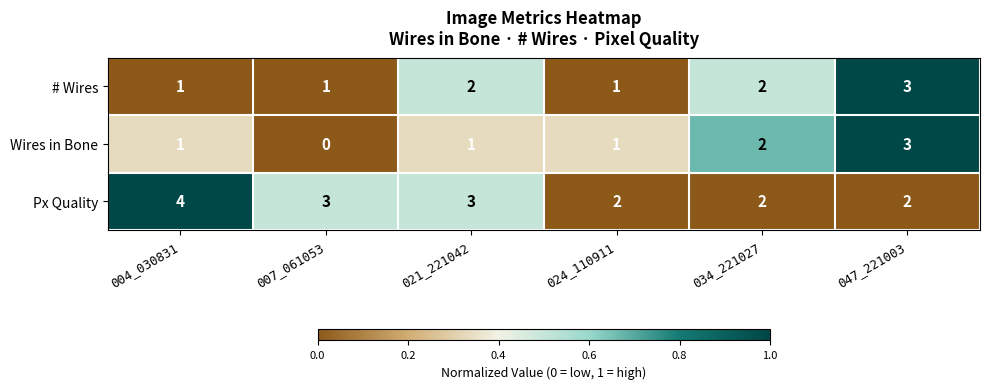

Reading right to left, transcribe all the data shown in this chart.

# Wires: 3	2	1	2	1	1
Wires in Bone: 3	2	1	1	0	1
Px Quality: 2	2	2	3	3	4